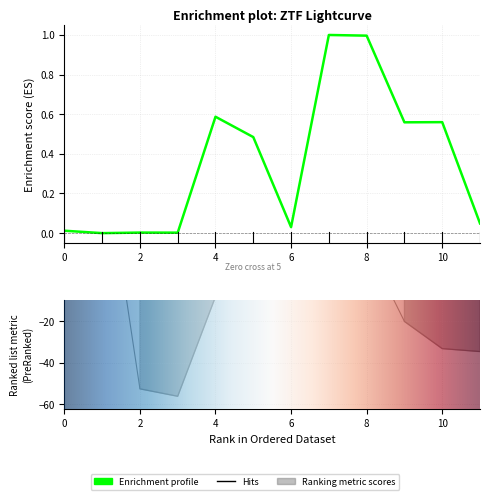

Where is flux nearest to the value 0?

1